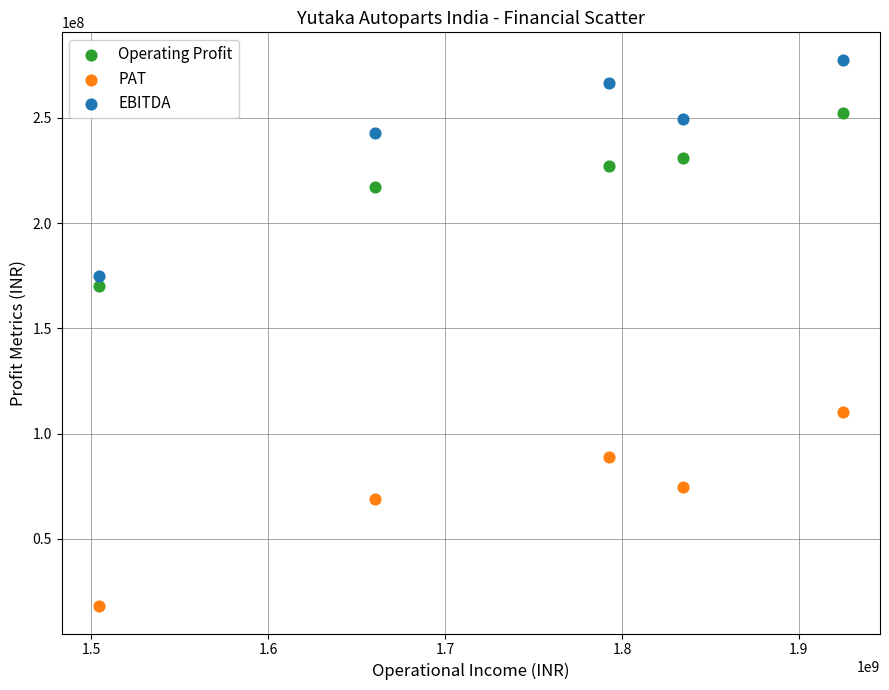

Which series contains the highest Y value?

EBITDA